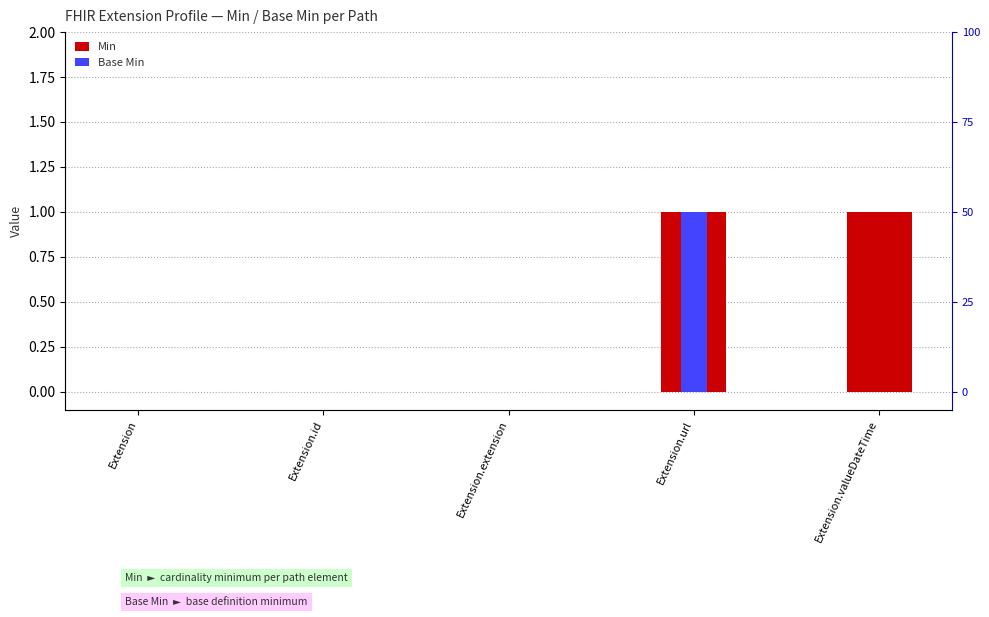

Between Extension.extension and Extension.url, which series saw the biggest shift?

Min